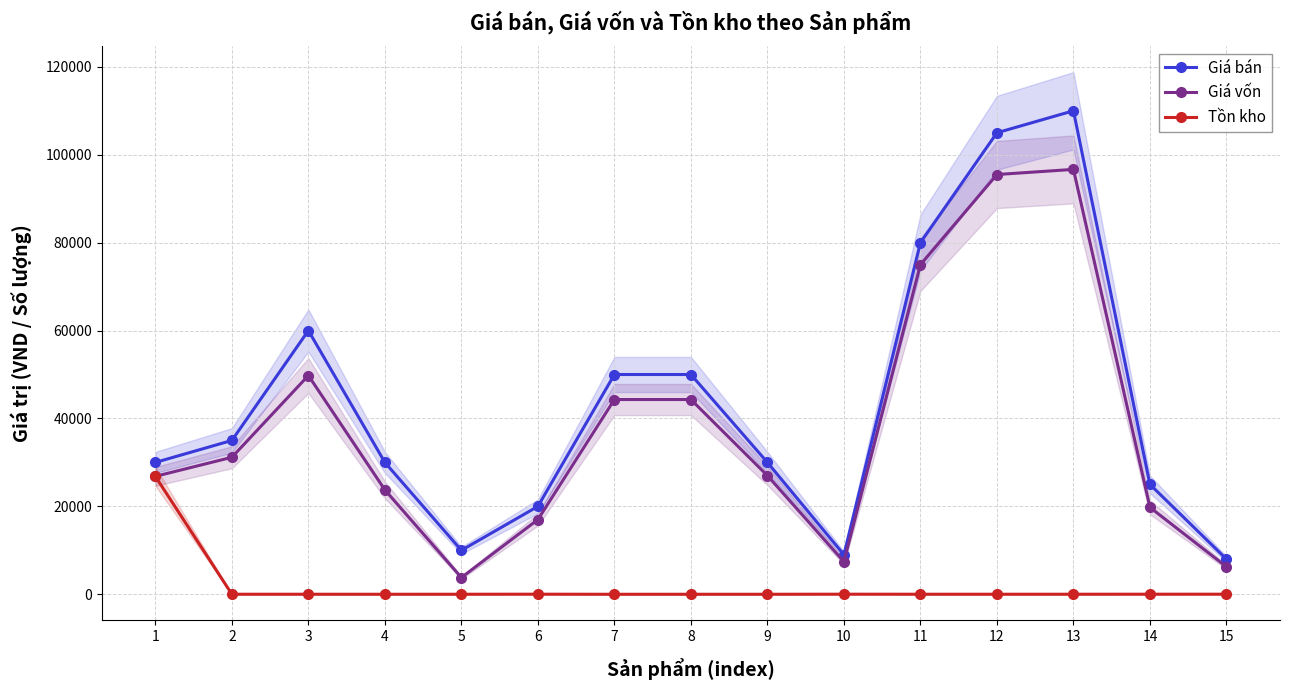

At which label does Tồn kho first exceed 10?

1